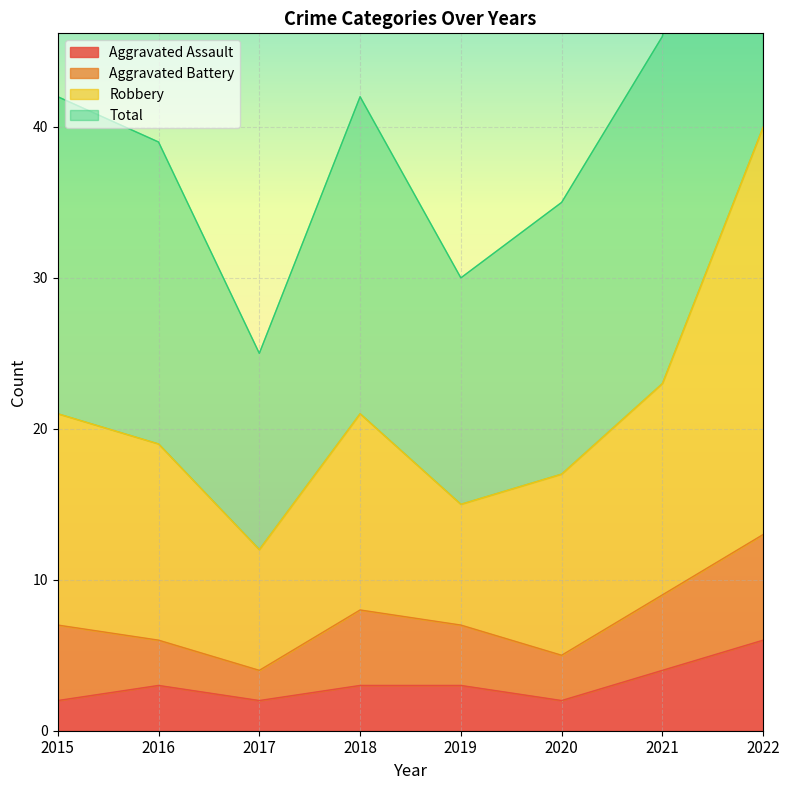

True or false: Total has a value of 9 at 2016.

False